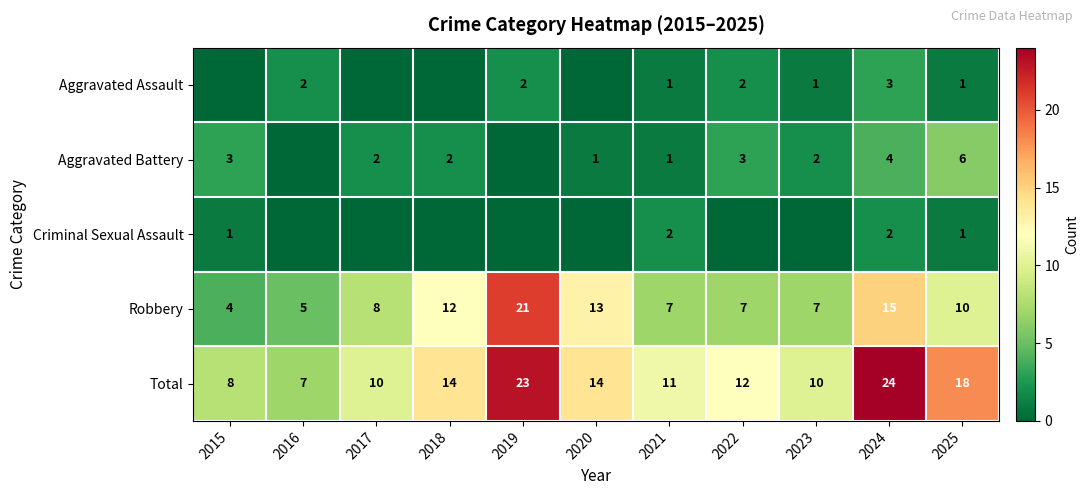

What is the sum of all Total values?

151